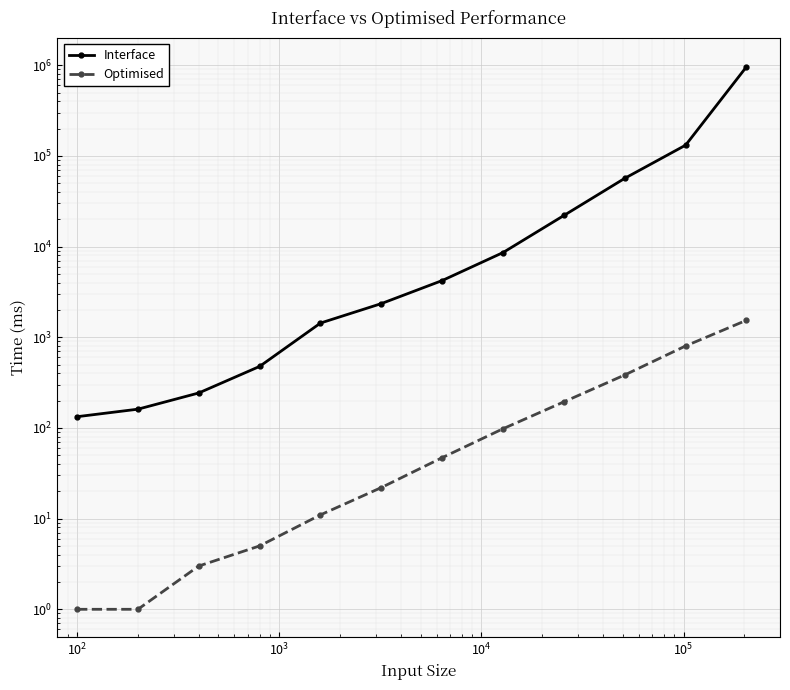

Reading left to right, what are all the values shown in this chart?

Interface: 133	161	243	477	1434	2350	4220	8593	22026	56580	131359	960431
Optimised: 1	1	3	5	11	22	47	98	194	384	802	1539